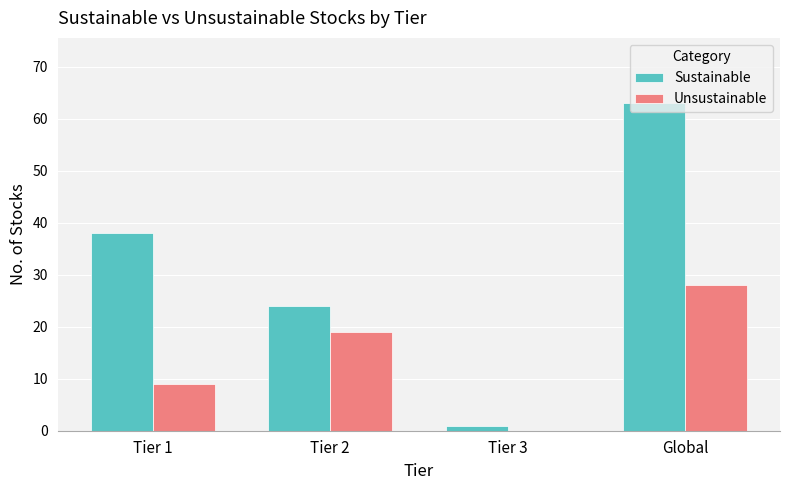

What is the total value across all series at Tier 2?

43